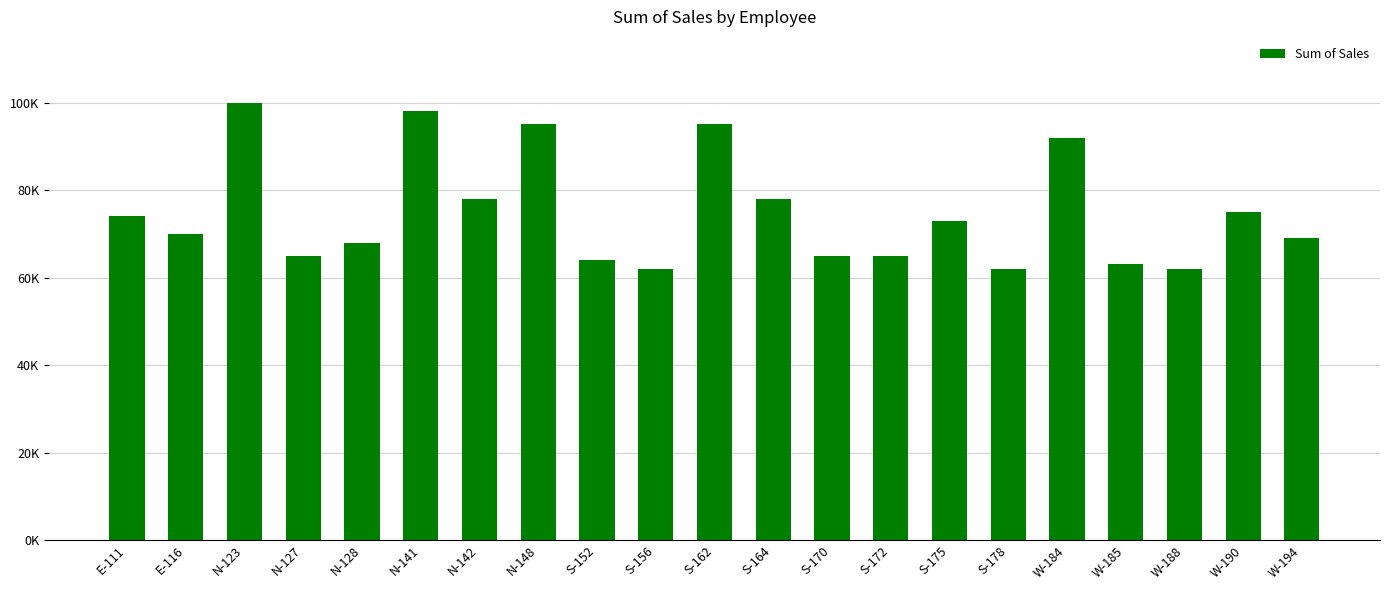

What is the change in value from N-123 to S-175?

-27000